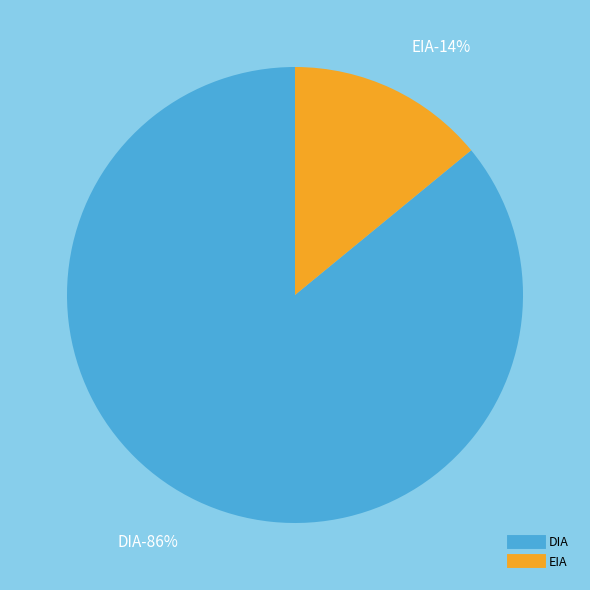

To the nearest percent, what portion does EIA represent?

14%